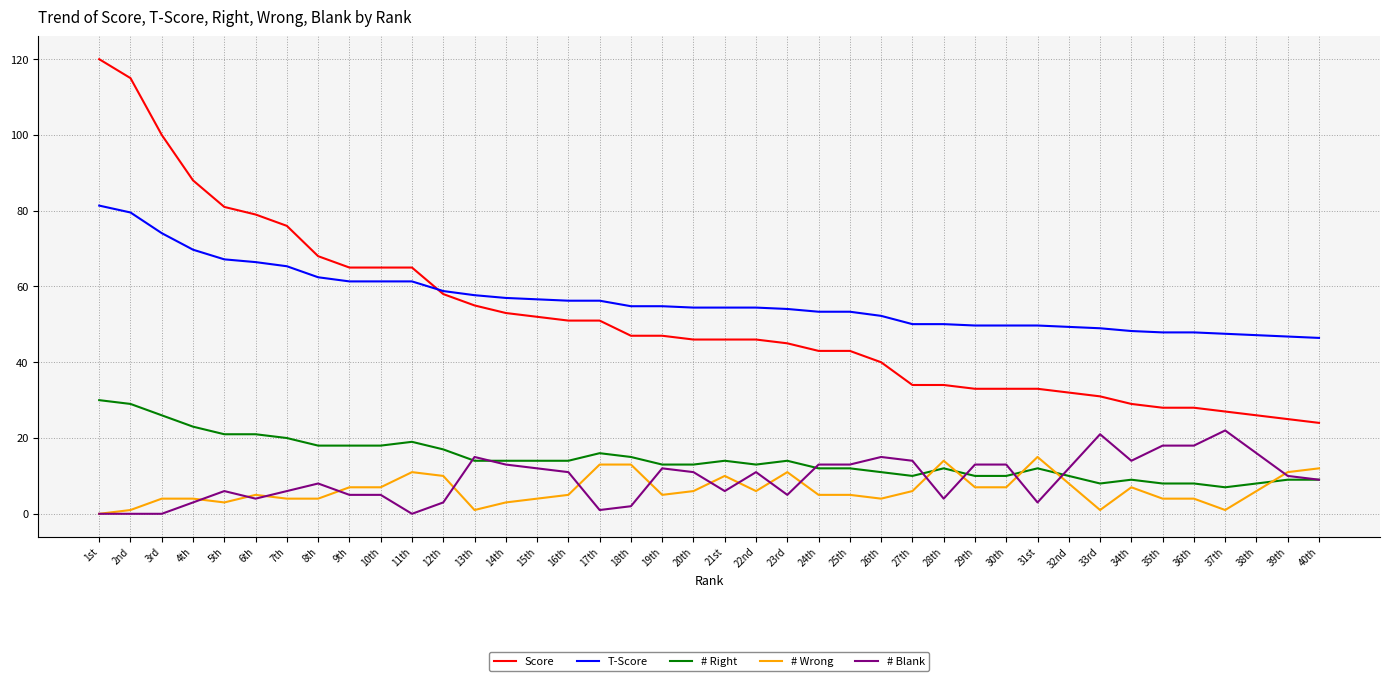

Does the chart have visible grid lines?

Yes